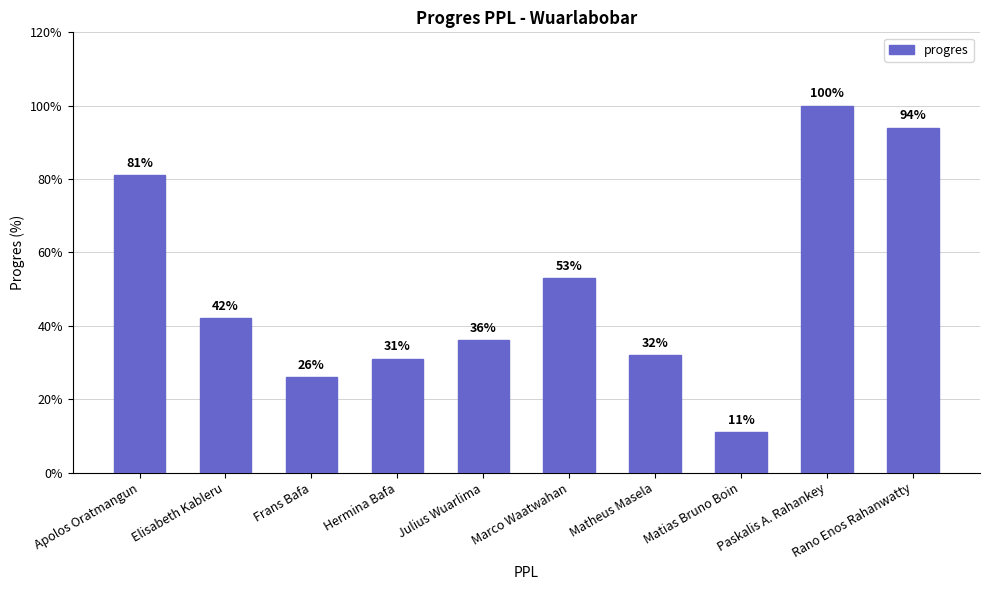

Which label corresponds to the smallest value in the chart?

Matias Bruno Boin